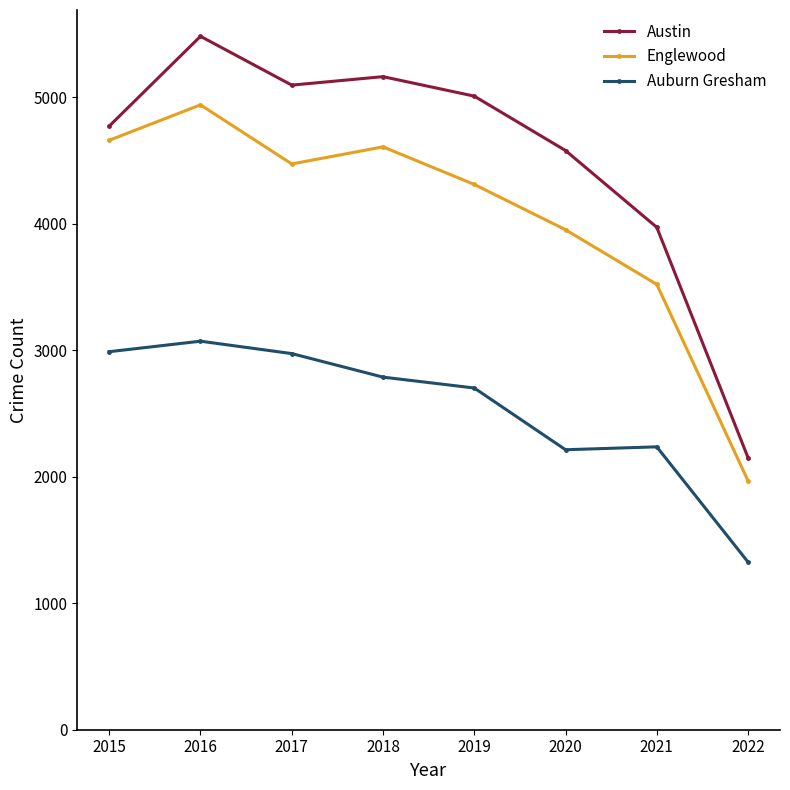

At which category is the sum across all series the highest?

2016